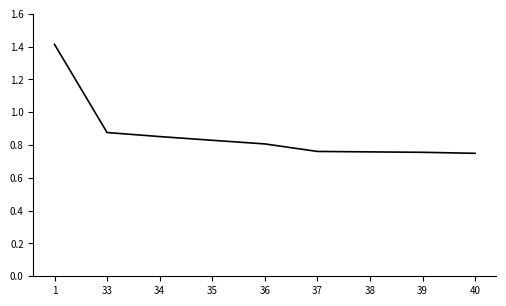

What is the sum of all values?

7.8